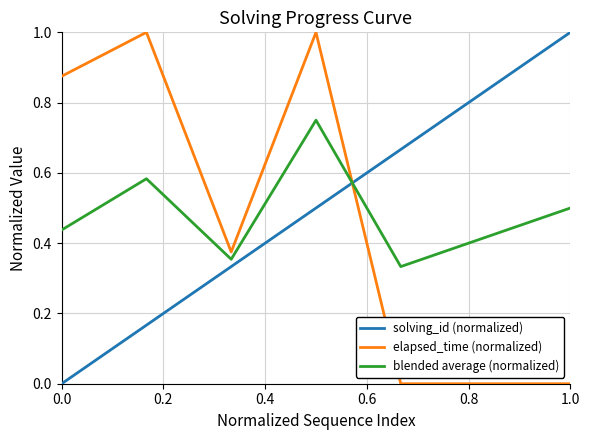

How many intersections are there between elapsed_time (normalized) and blended average (normalized)?

1